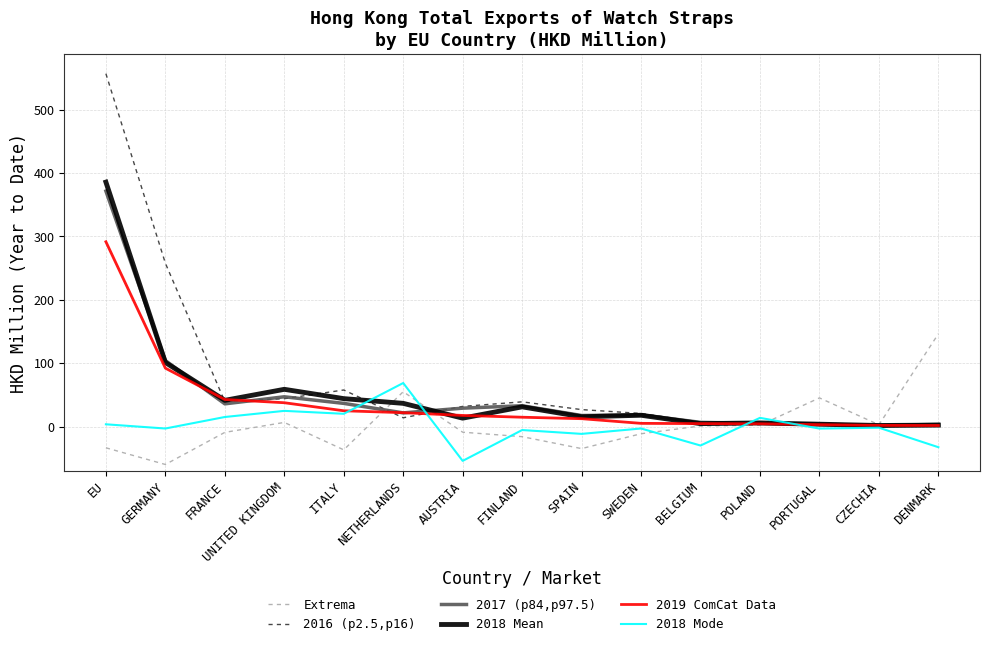

Where is the first local minimum for Extrema?

GERMANY